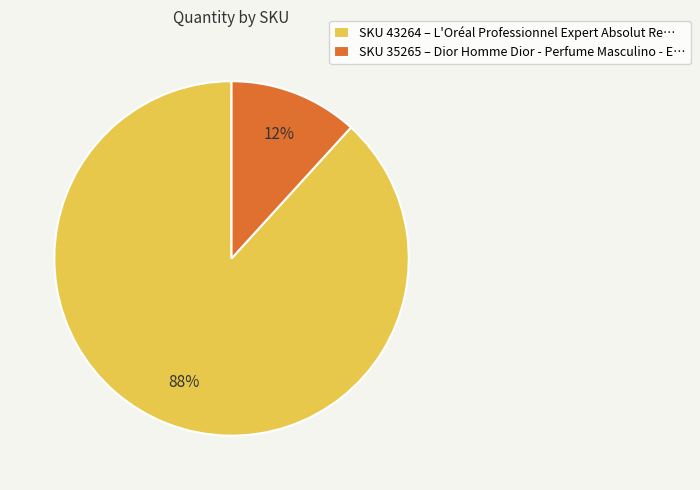

Between SKU 43264 – L'Oréal Professionnel Expert Absolut Re… and SKU 35265 – Dior Homme Dior - Perfume Masculino - E…, which is larger?

SKU 43264 – L'Oréal Professionnel Expert Absolut Re…